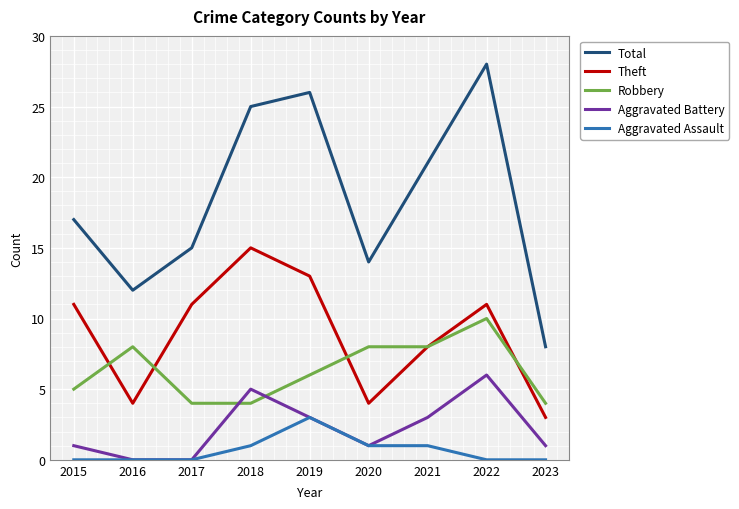

Does the chart display data point markers on the line(s)?

No